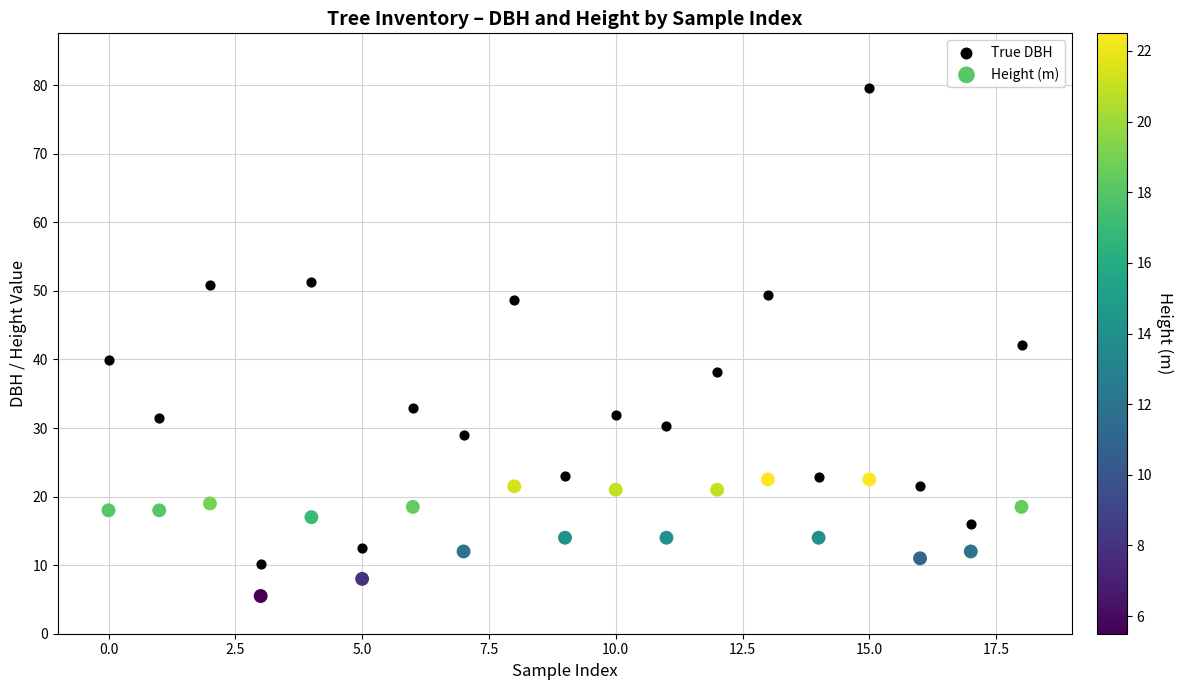

In the True DBH series, what Y value is closest to 44?

42.1